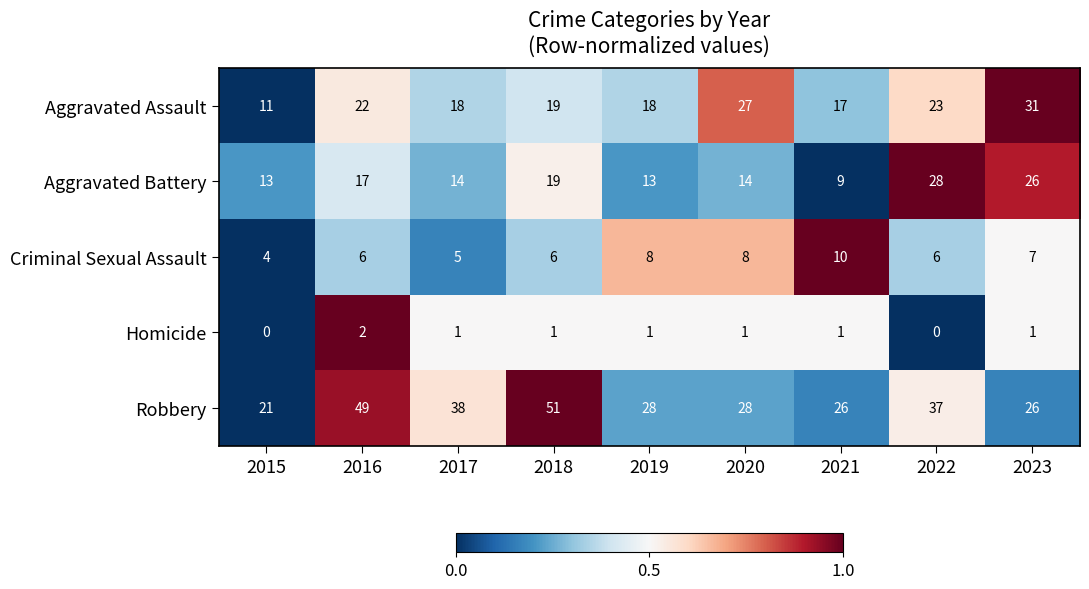

How many distinct data groups are displayed?

5